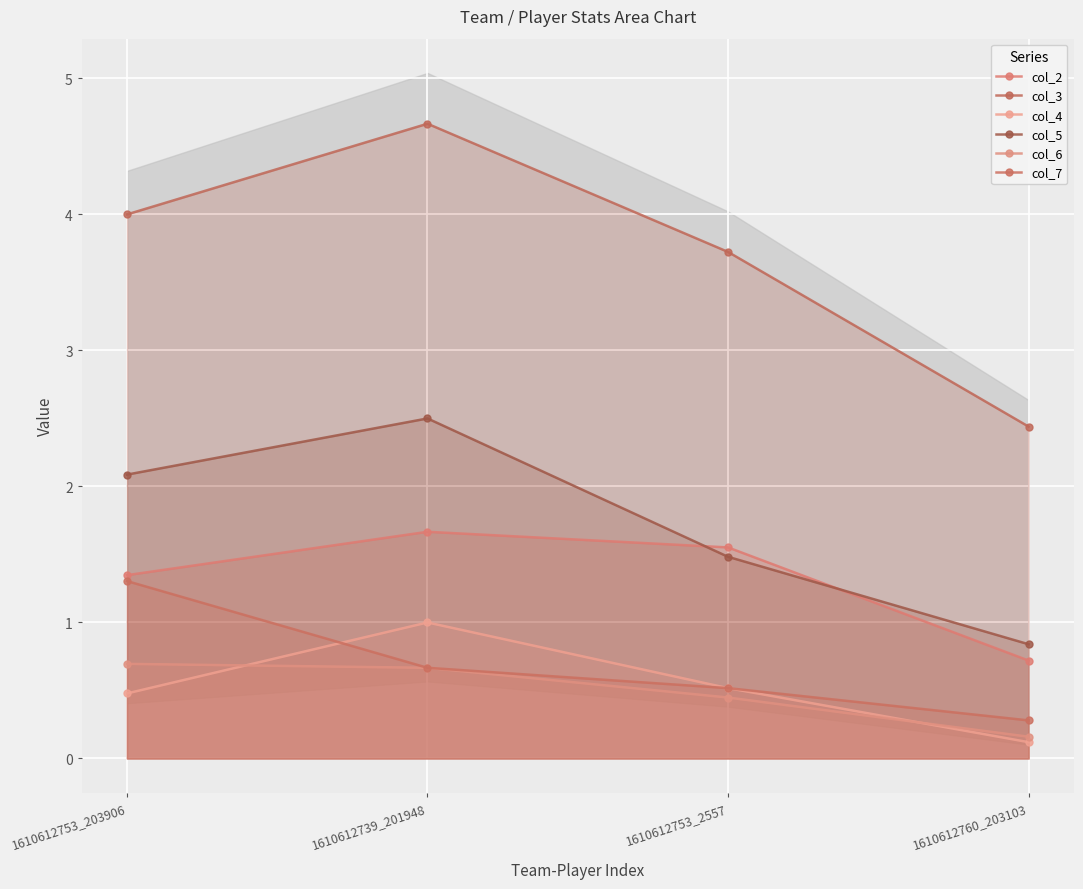

Count the col_2 values in the range 1 to 2.

3